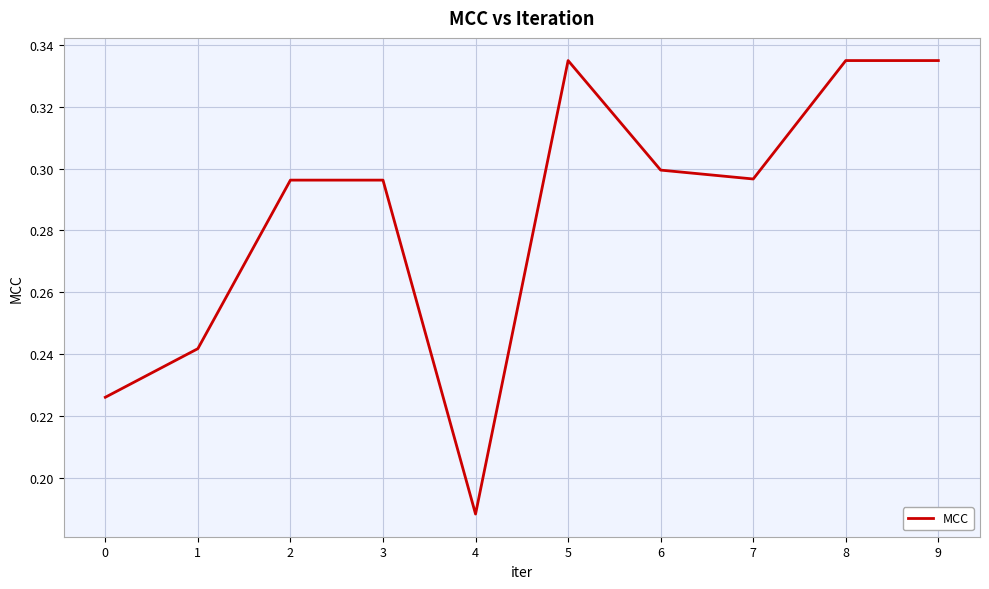

Which has a higher value, 3 or 4?

3